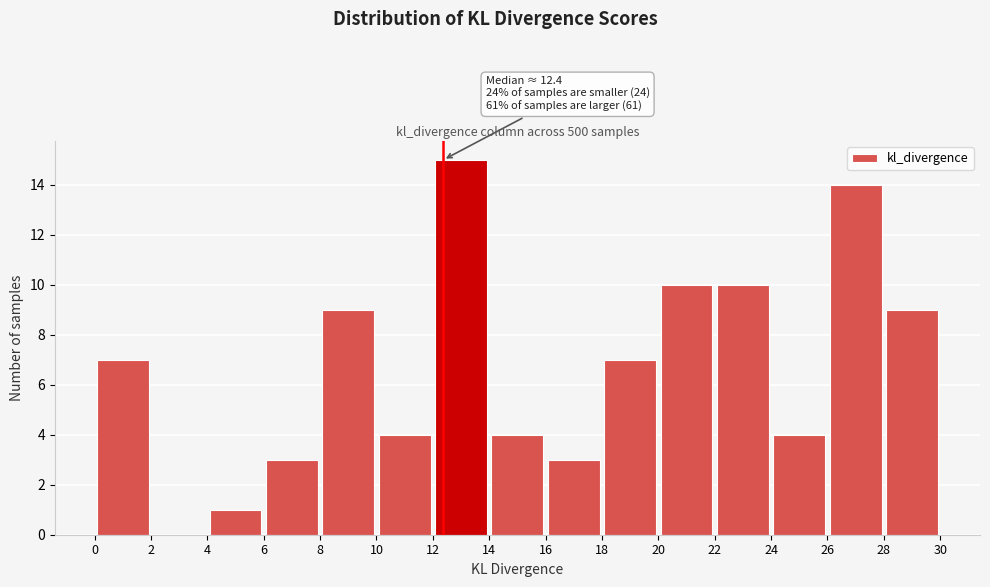

Which range on the x-axis has the tallest bar?

12 to 14